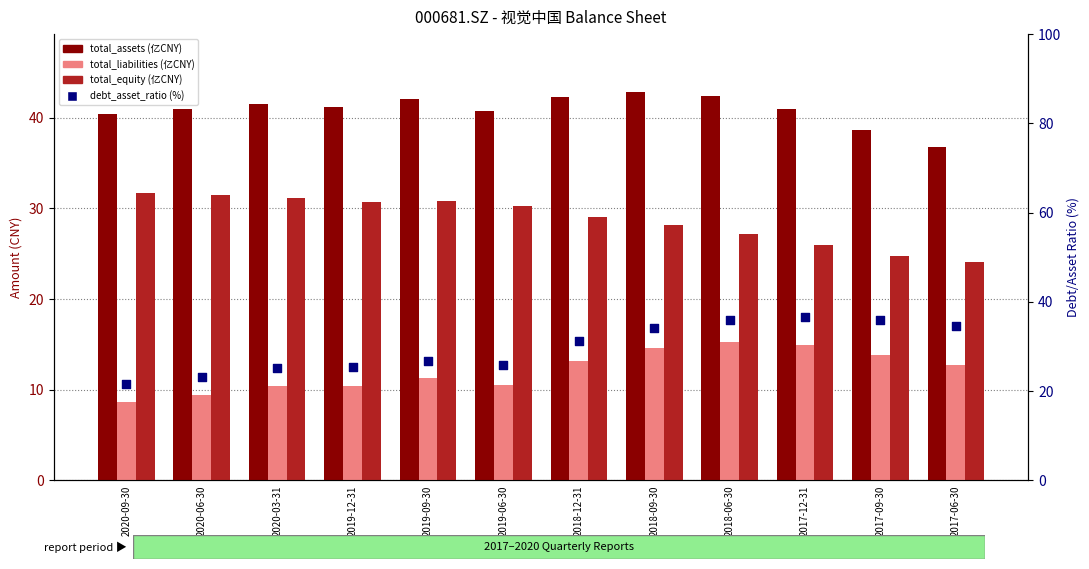

Which series reaches the maximum Y coordinate?

total_assets (亿CNY)